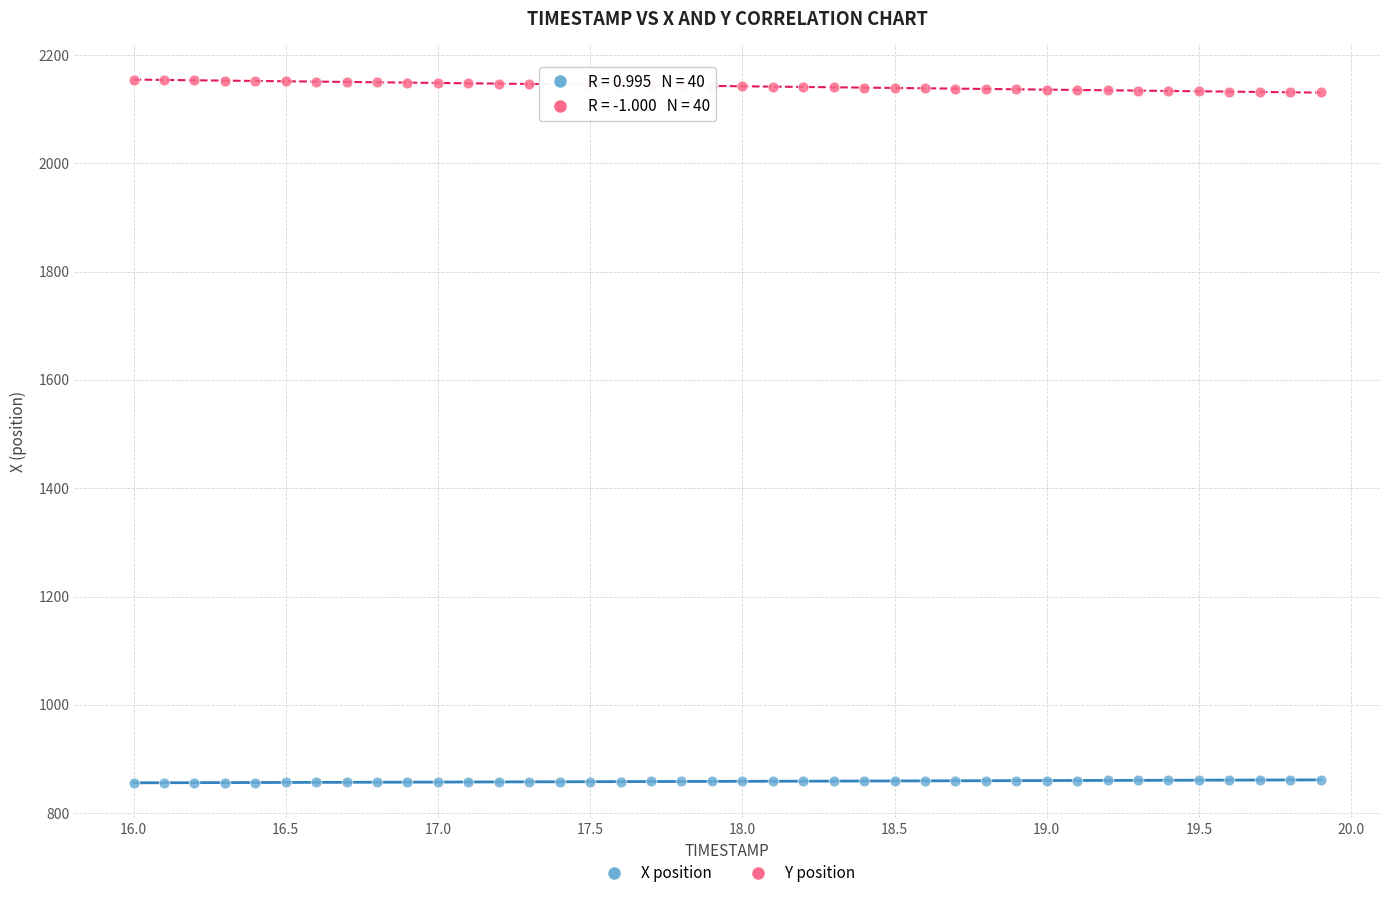

What is the X range (max minus min) for the scatter plot?

3.9